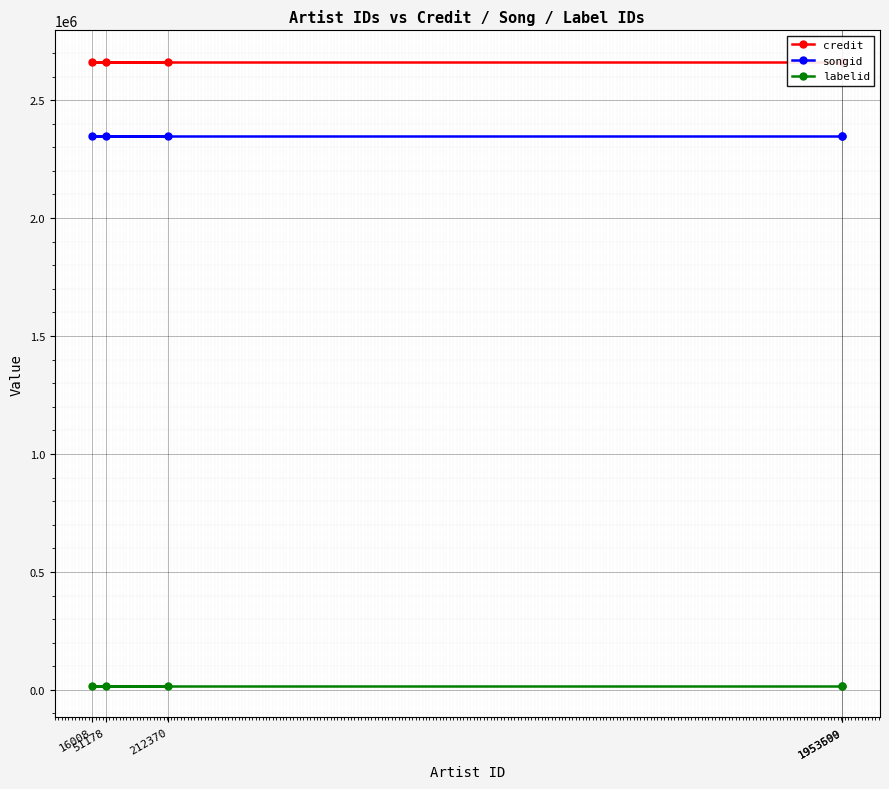

Does the chart display data point markers on the line(s)?

Yes